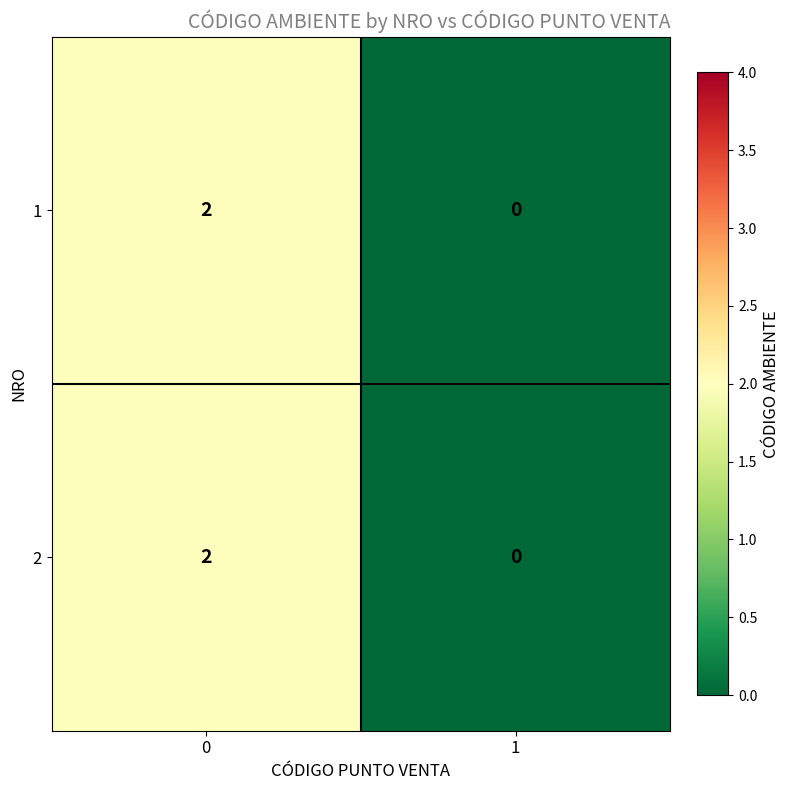

Is it true that 2 equals -1 at 1?

False